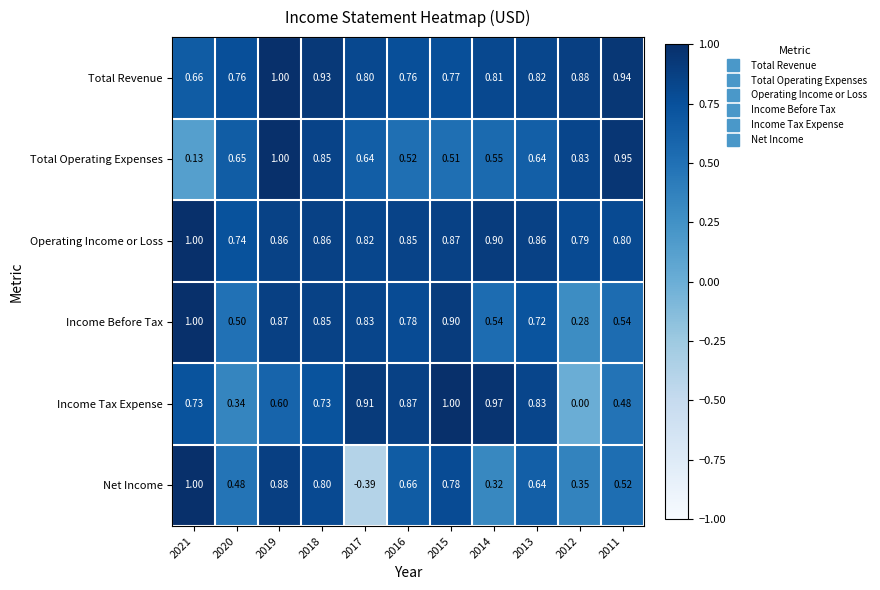

Is the value of Net Income at 2014 greater than the value of Operating Income or Loss at 2015?

No